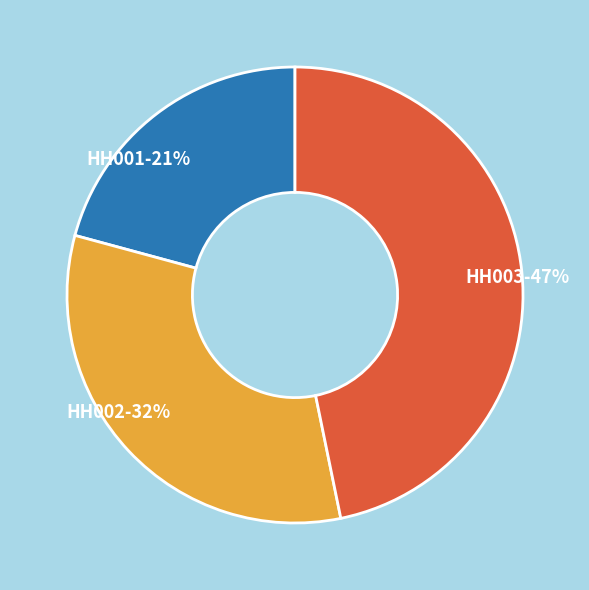

What percentage is the HH003 slice, to the nearest percent?

47%